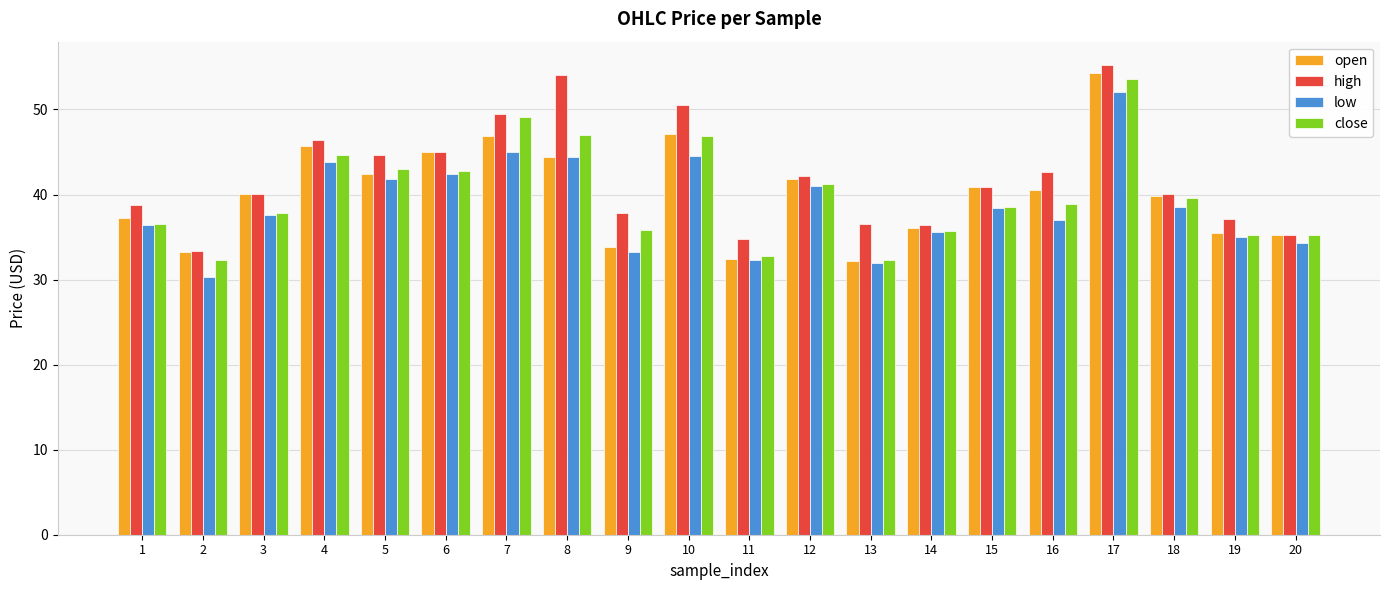

How many groups of bars are there?

20